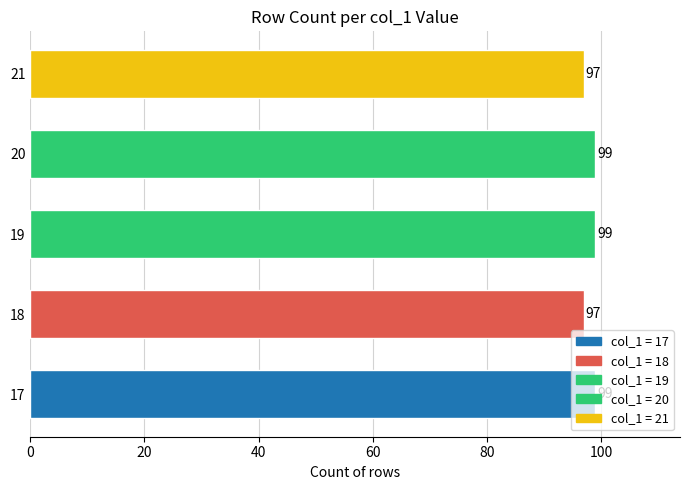

Is it true that the value at 17 is 99?

True